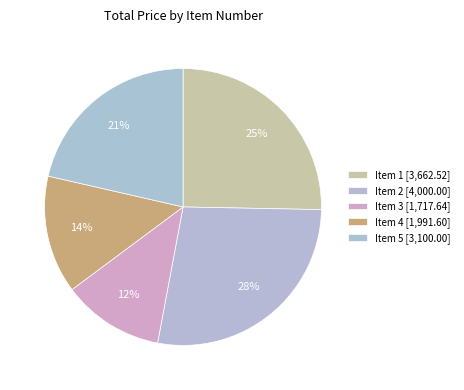

Which slice is the largest?

2